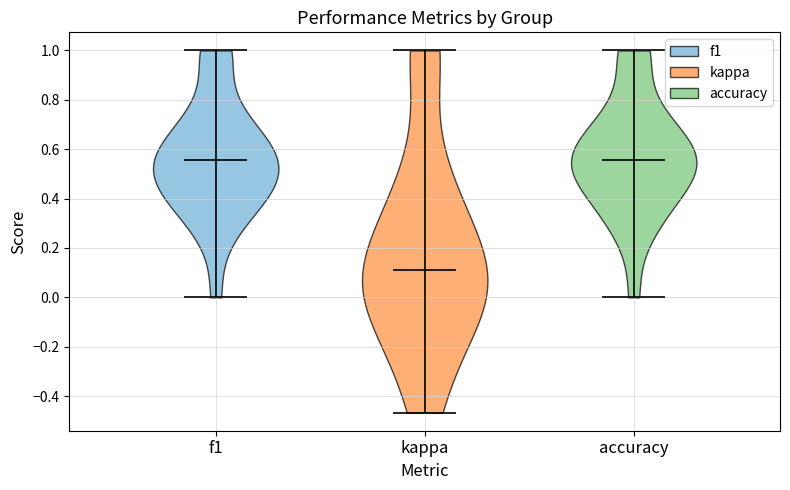

Reading left to right, read every violin against the y-axis: where its median line is, and the lowest and highest points it reaches. The values are not printed on the chart, so give them approximately, as read against the axis.

f1: median line 0.56, lowest point 0.00, highest point 1.00
kappa: median line 0.10, lowest point -0.46, highest point 1.00
accuracy: median line 0.56, lowest point 0.00, highest point 1.00